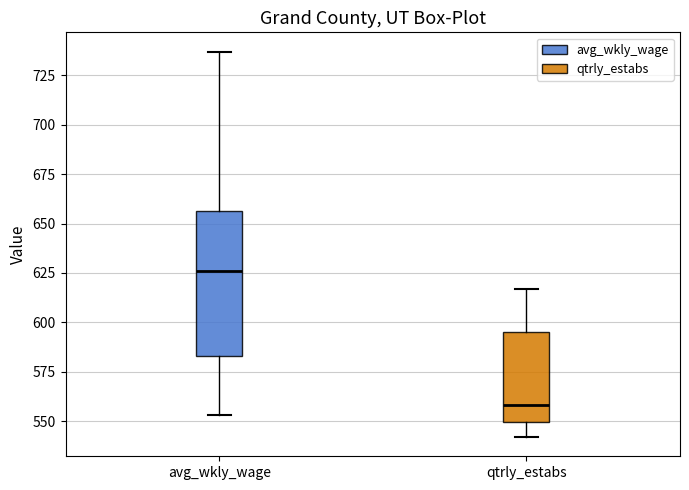

Which box is the tallest, from its lower edge to its upper edge?

avg_wkly_wage